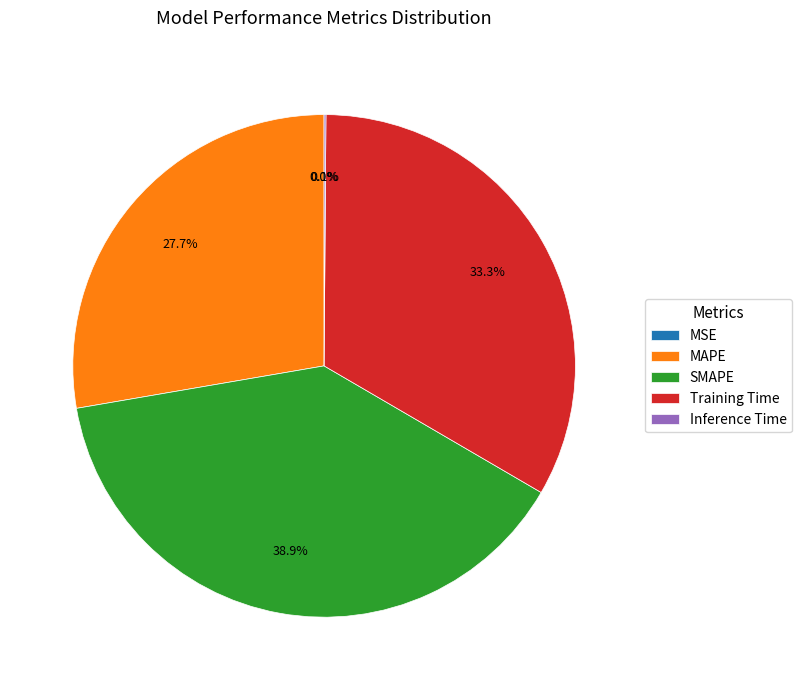

Is there any slice that represents more than half of the pie?

No